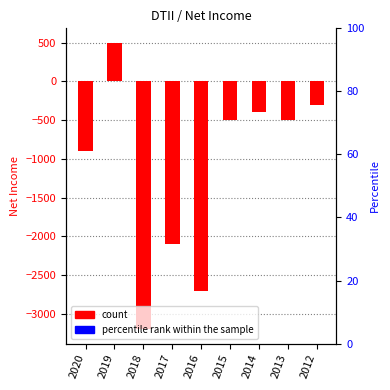

How many groups of bars are there?

9